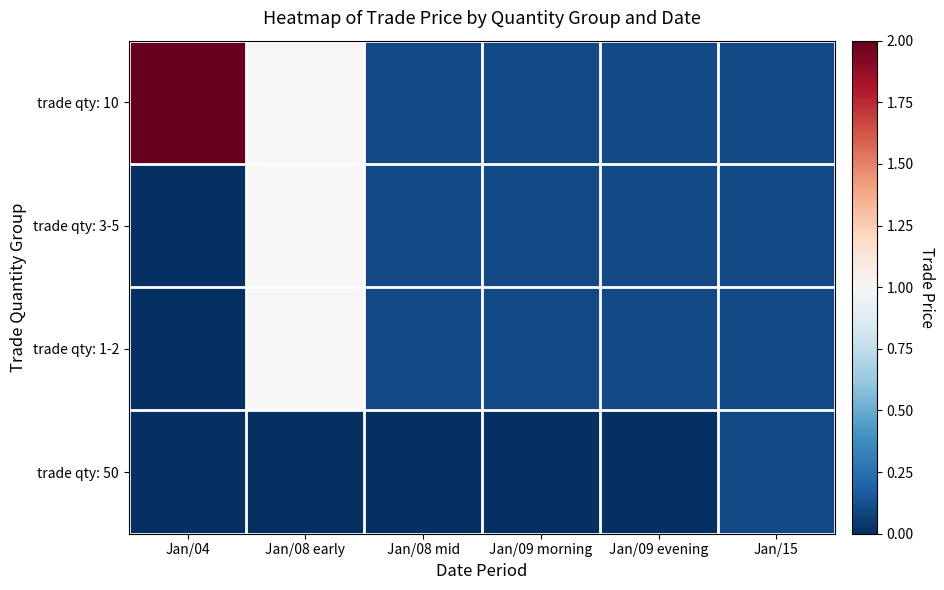

What is the spread (max minus min) of values at Jan/08 mid?

0.1